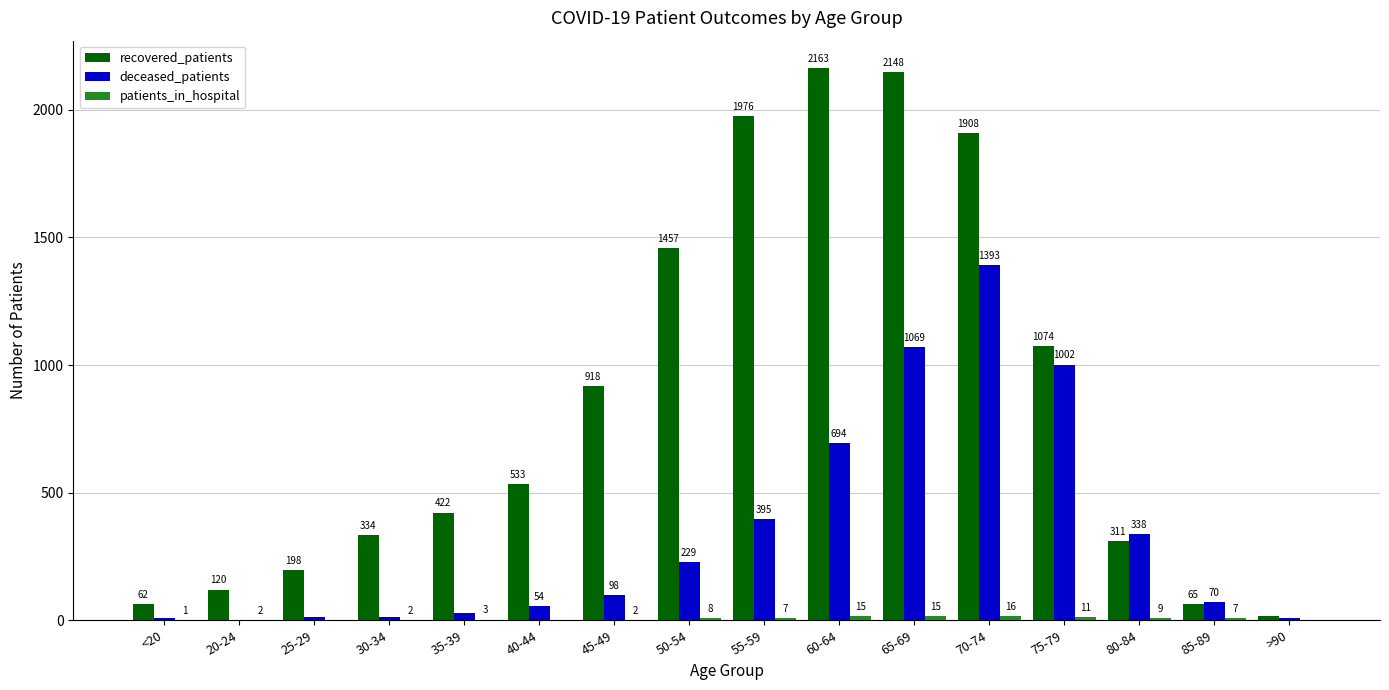

How many distinct data groups are displayed?

3